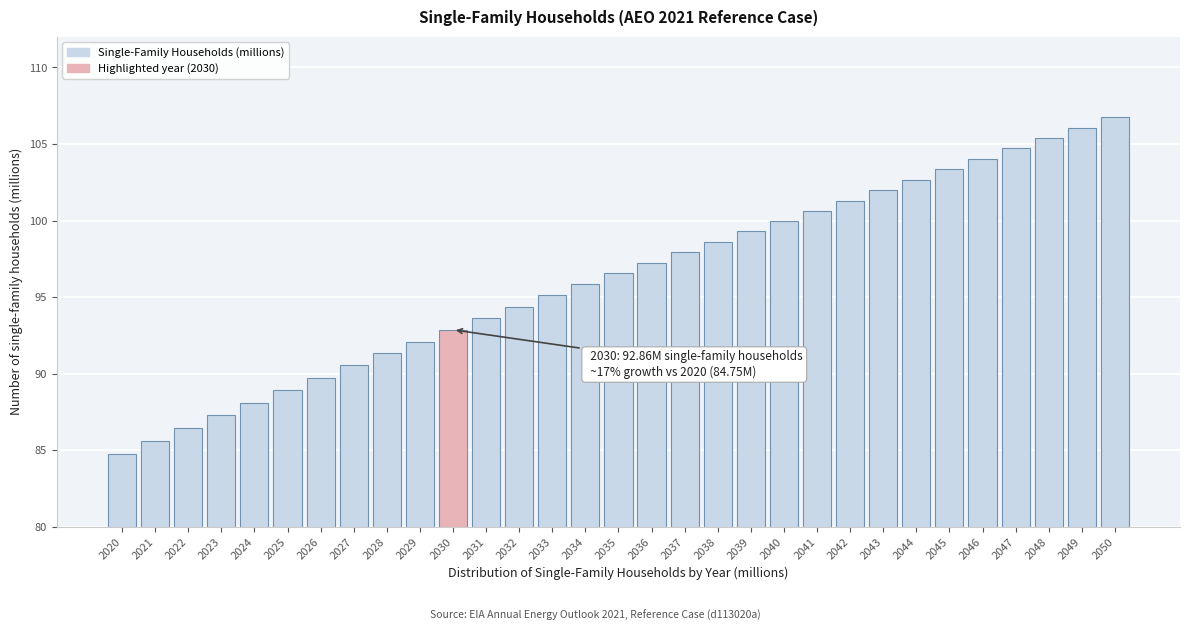

Which label corresponds to the smallest value in the chart?

2020